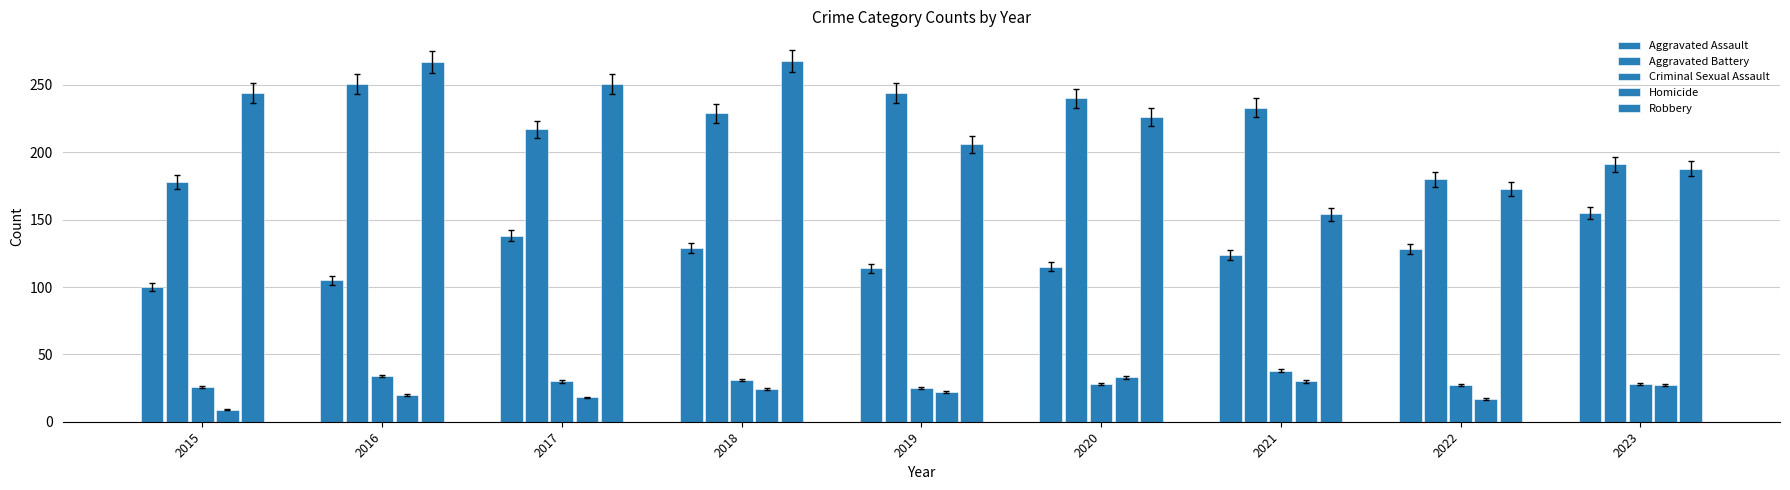

Which category has the highest value across all series?

2018